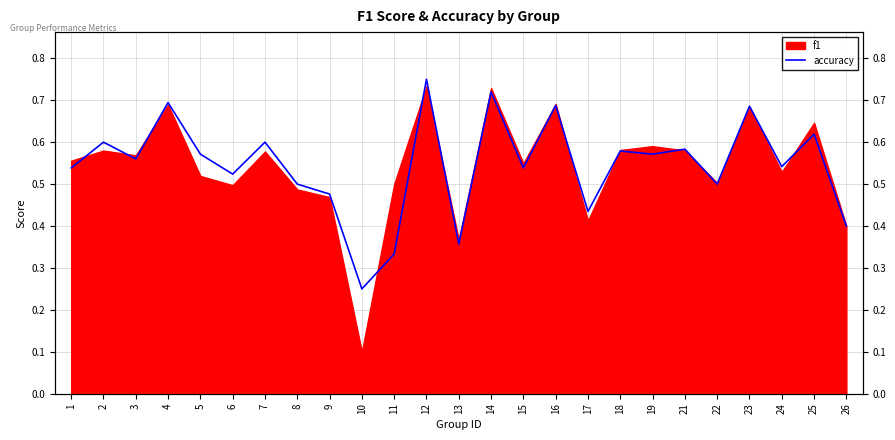

How many values are between 0 and 1?

25